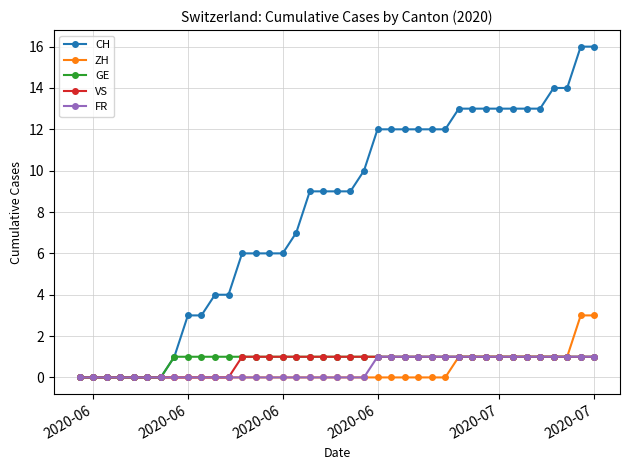

At how many categories does at least one series exceed 2?

31